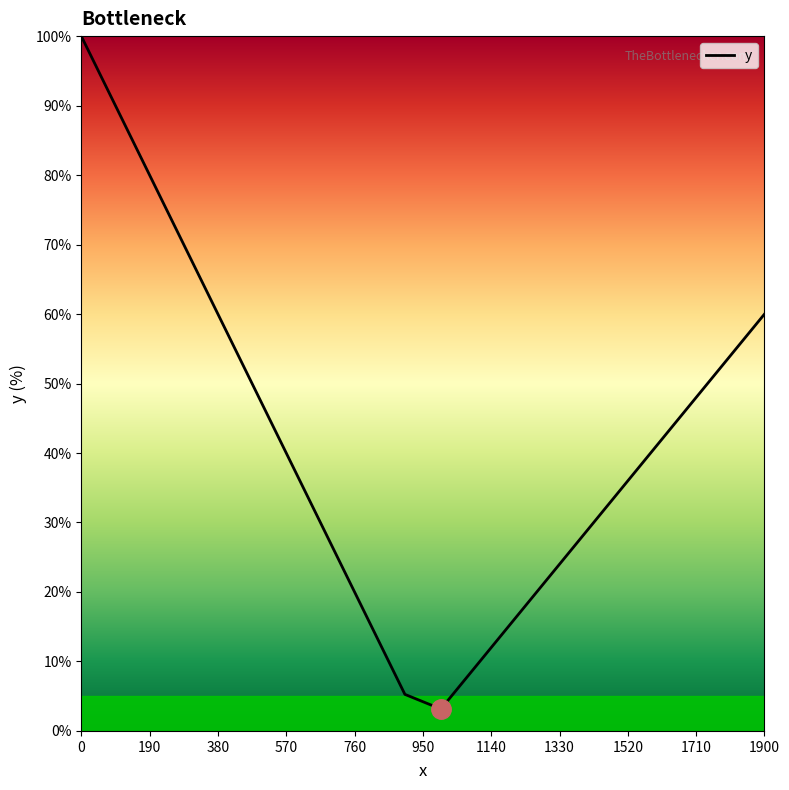

True or false: there are more than 0 points higher than both neighbors.

False